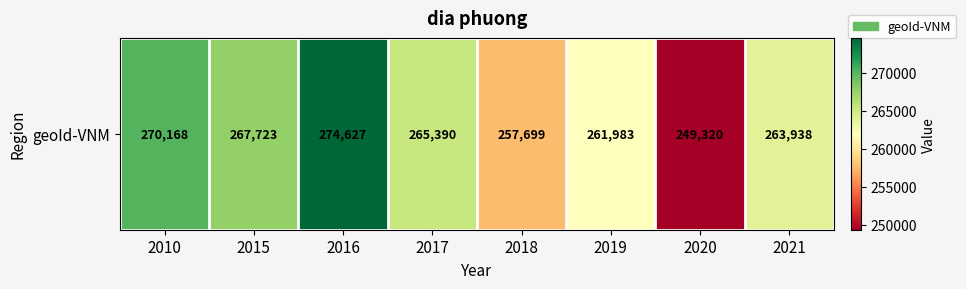

List the labels in order of value, largest first.

2016, 2010, 2015, 2017, 2021, 2019, 2018, 2020